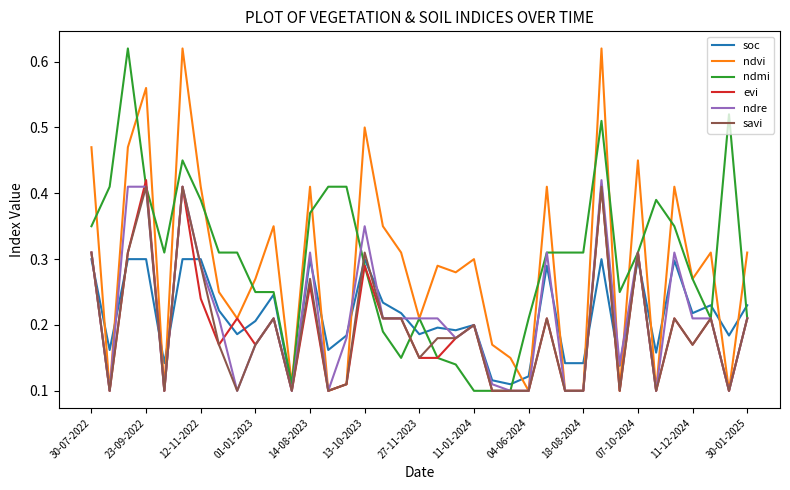

The value of evi at 12-11-2022 is 0.1. True or false?

False